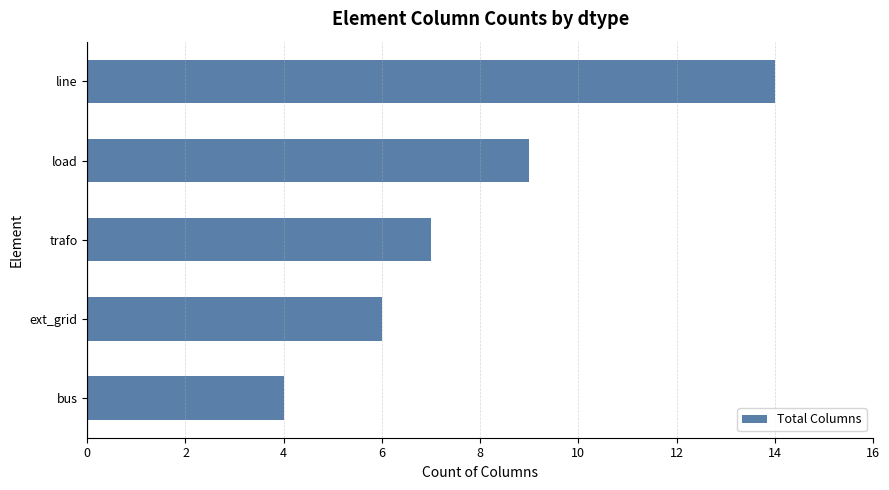

What is the difference between the maximum and minimum values?

10